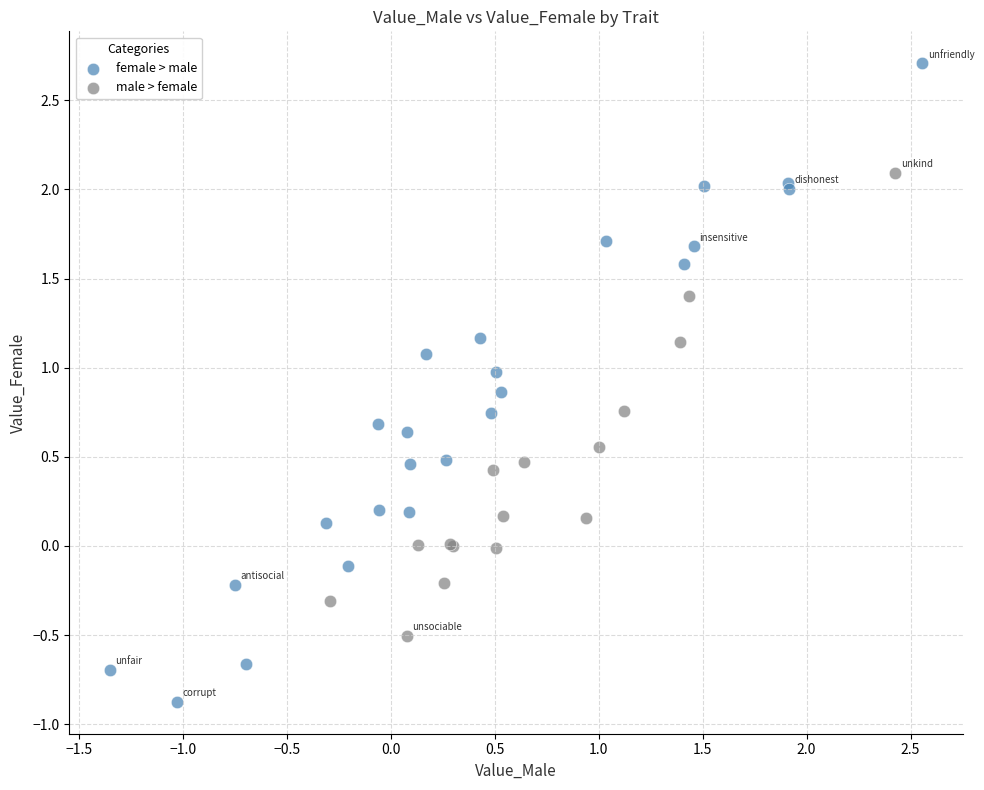

Which series has the widest spread of Y values?

female > male